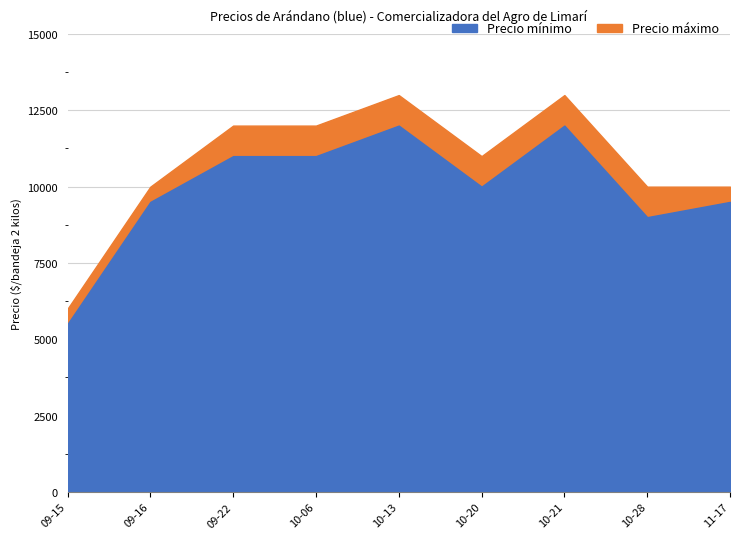

True or false: Precio máximo and Precio mínimo intersect in this chart.

False